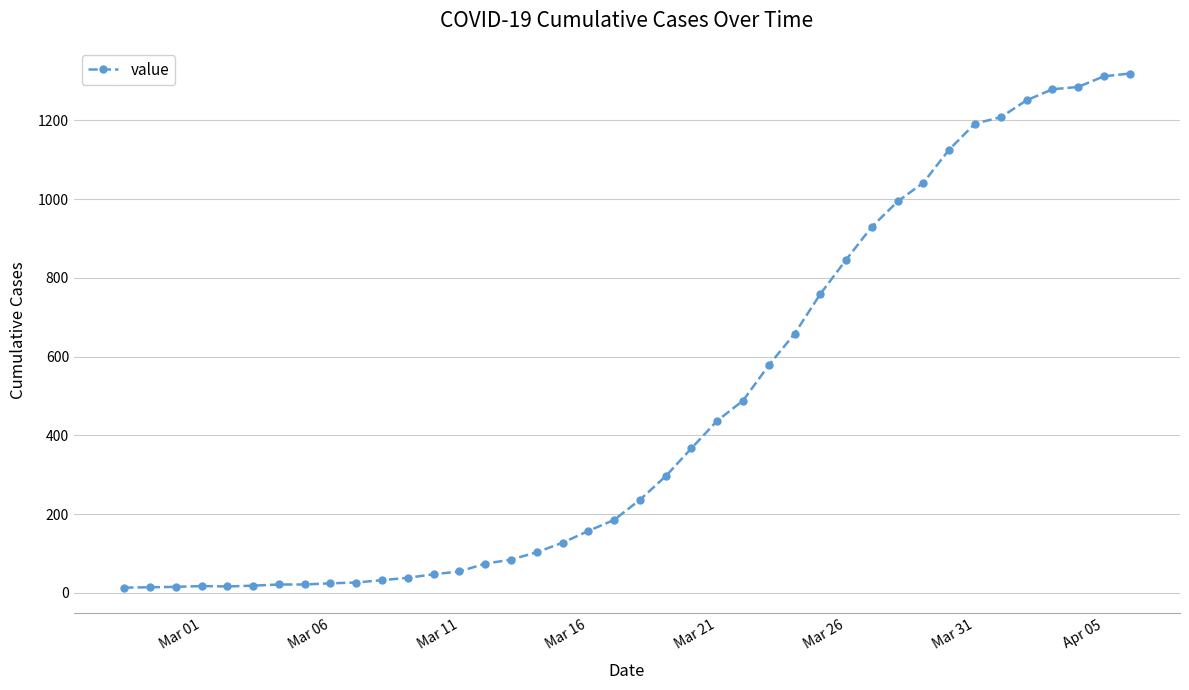

What is the minimum value shown in the chart?

13